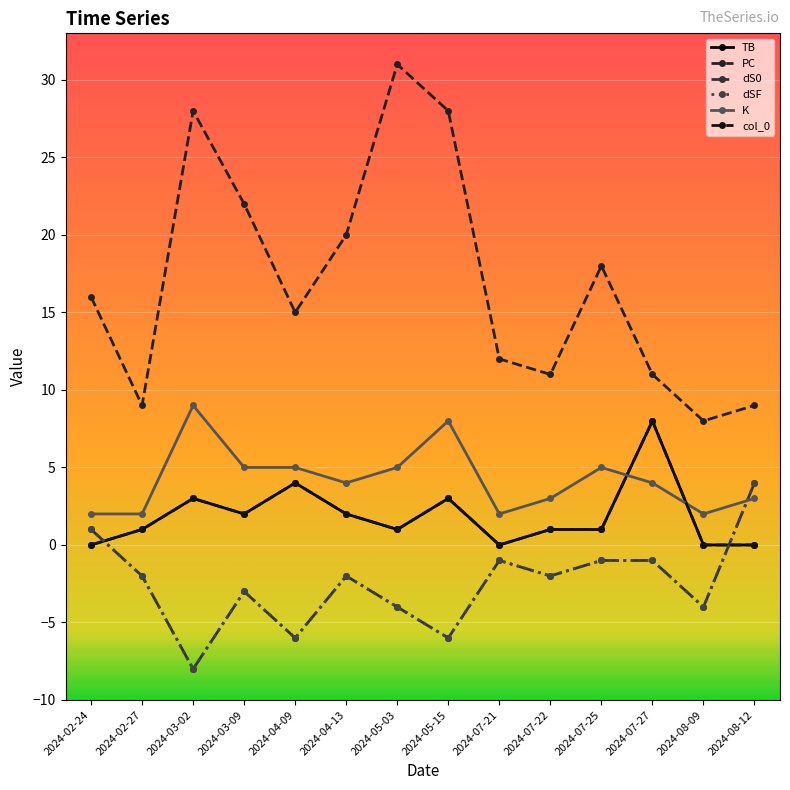

What is the greatest value displayed?

31